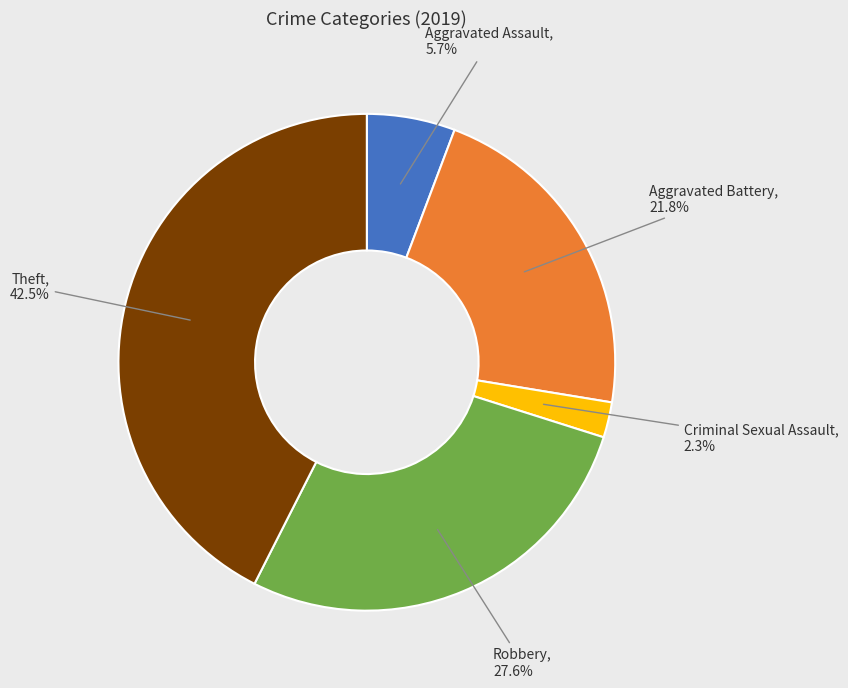

Does Robbery represent more than half of the total?

No